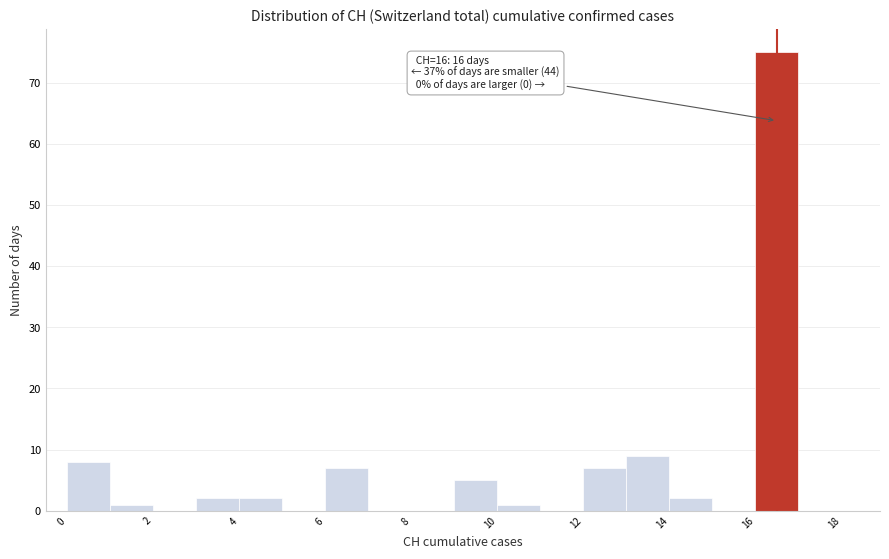

Which range on the x-axis has the tallest bar?

16 to 17